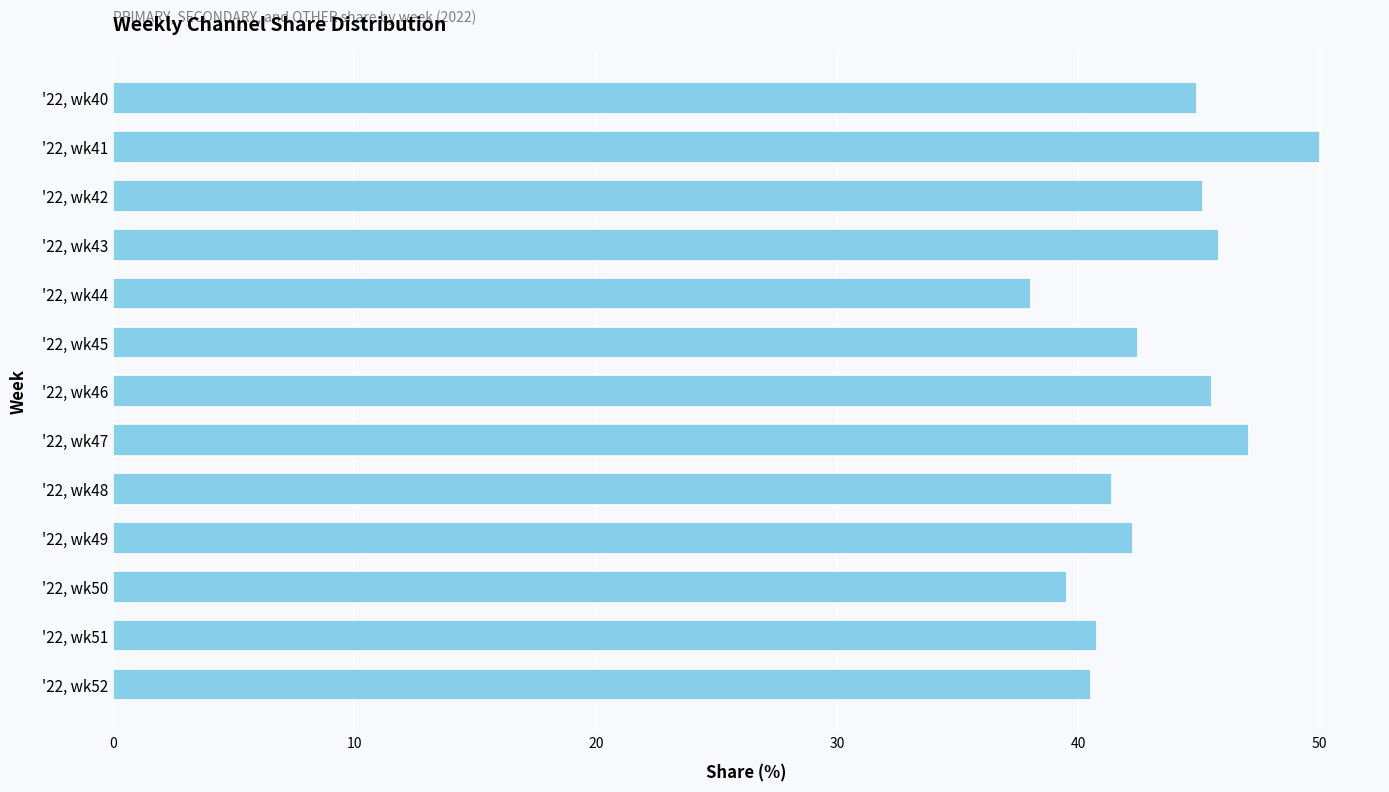

What is the average value?

43.4